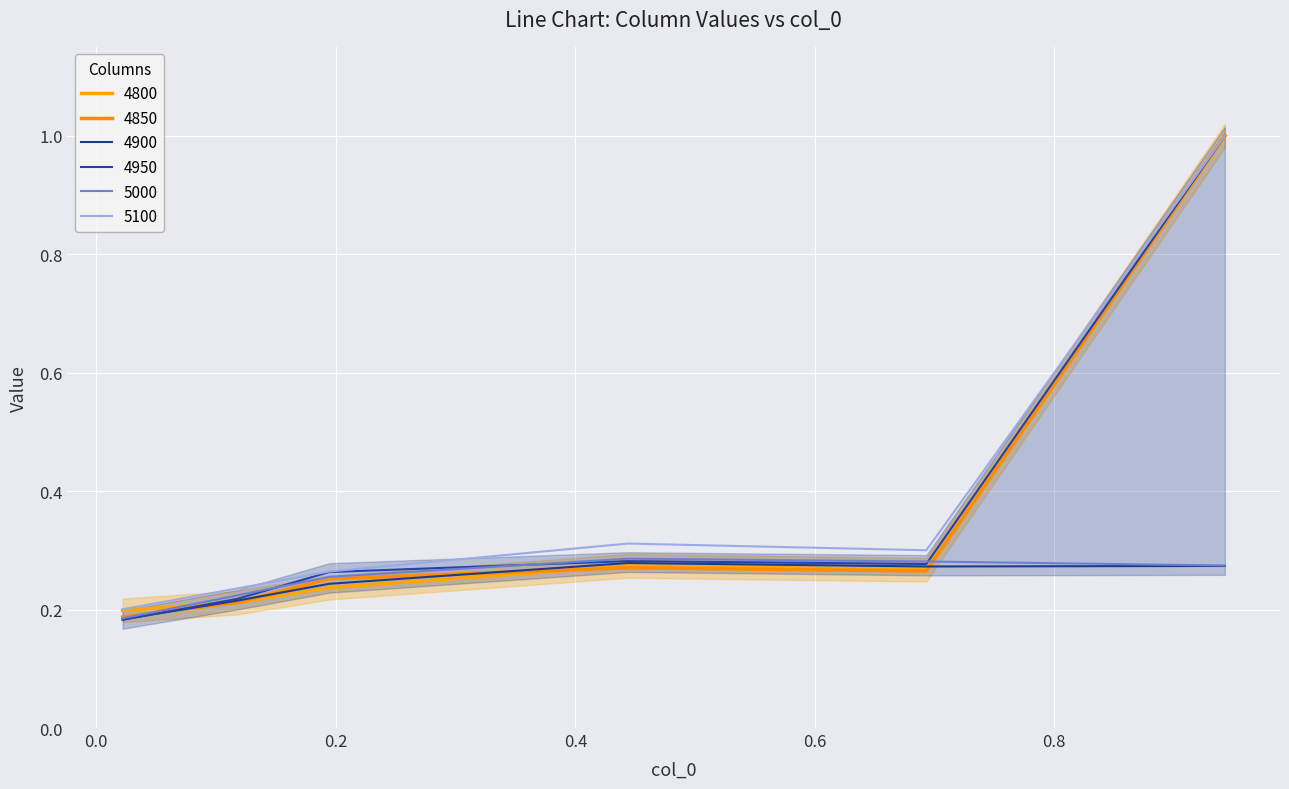

Is it true that 5100 equals 0.3 at −0.2?

False